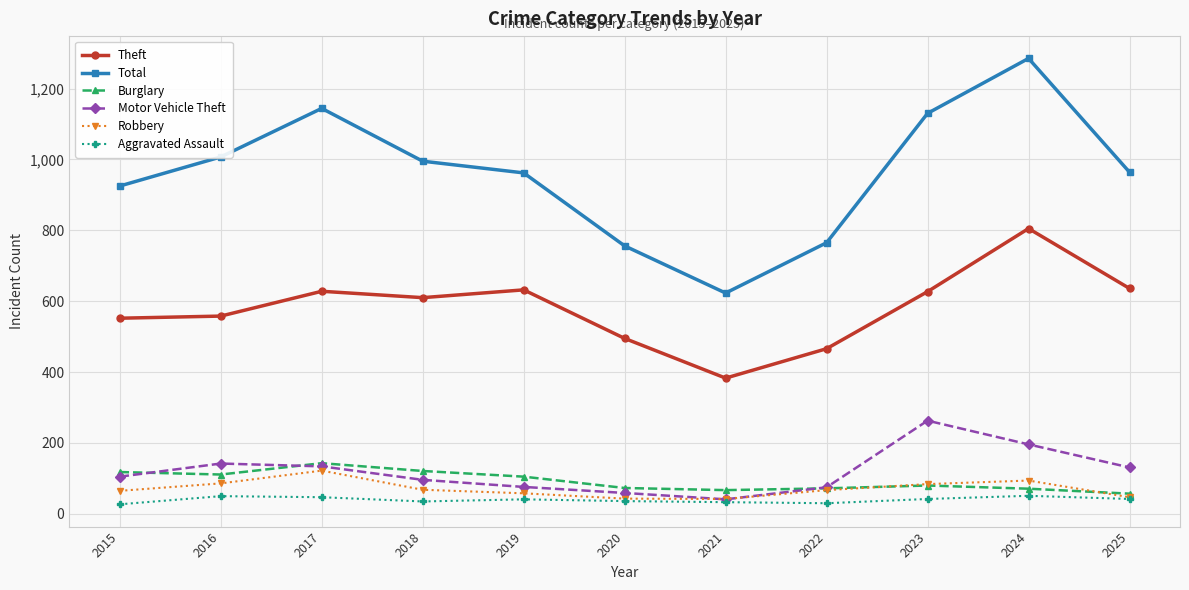

What is the value of the Aggravated Assault point at the 9th from the left?

42